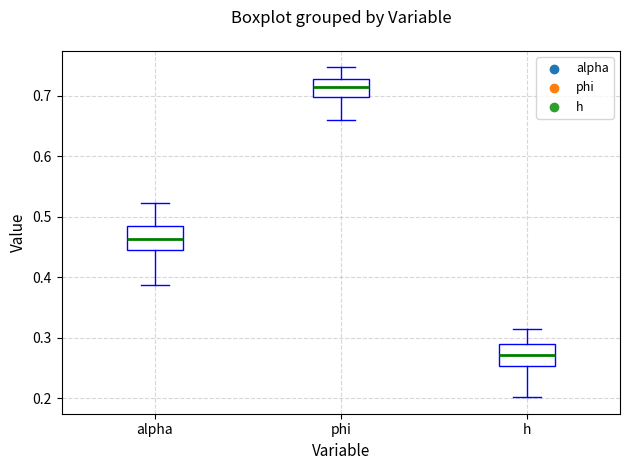

Where does the lower whisker of the box for phi end on the y-axis? The values are not printed on the chart, so give them approximately, as read against the axis.

0.66